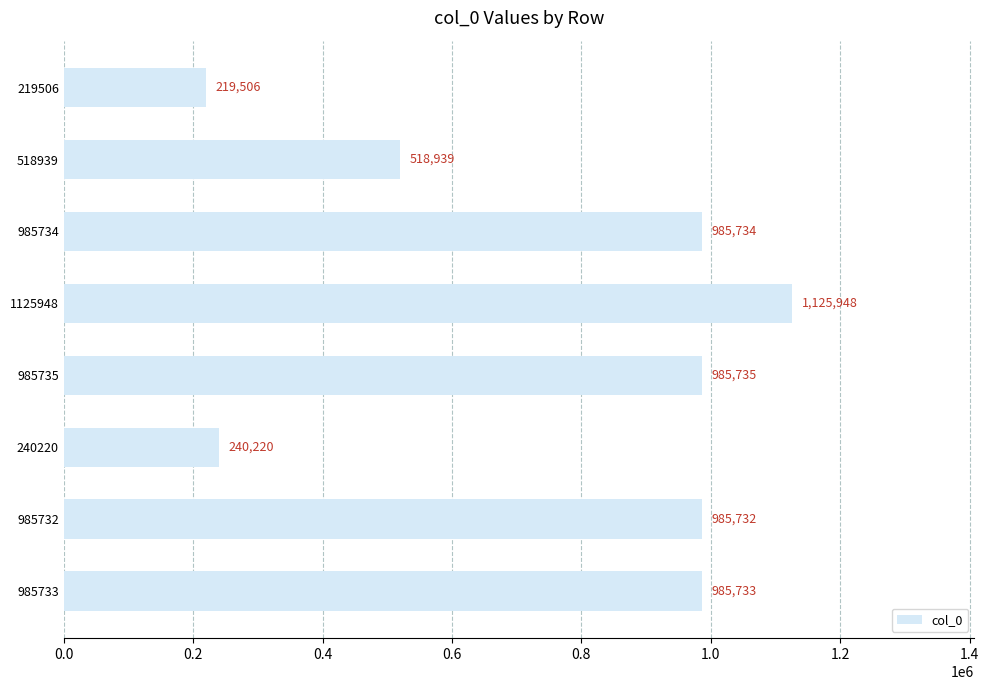

Between 985734 and 518939, which is larger?

985734